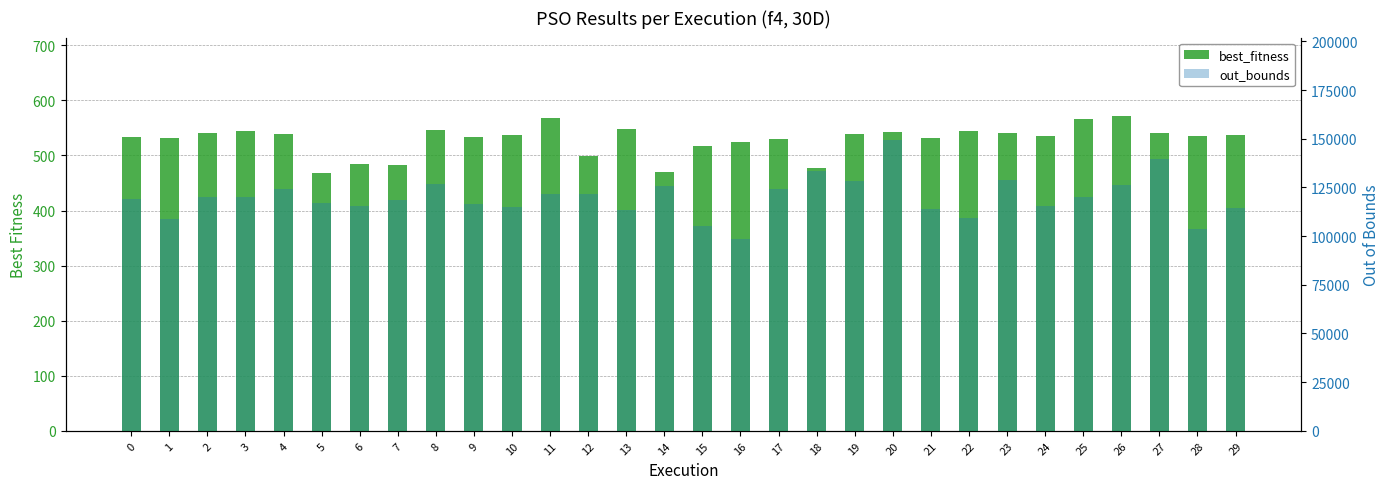

What is the difference between the best_fitness values at 7 and 24?

53.9